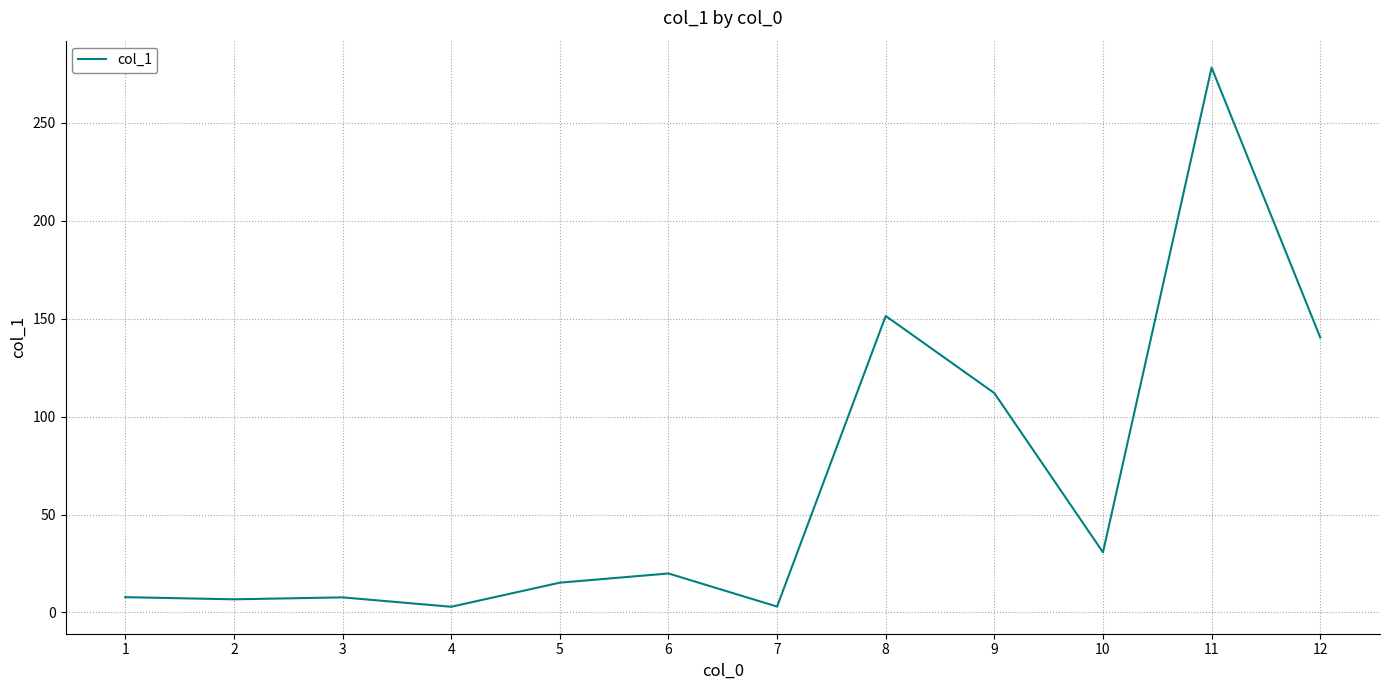

What is the sum of the values at 2 and 12?

147.1